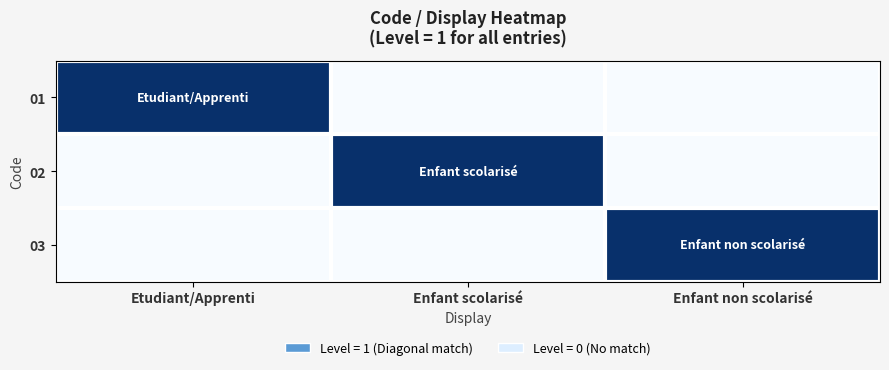

At which category is the sum across all series the highest?

Etudiant/Apprenti